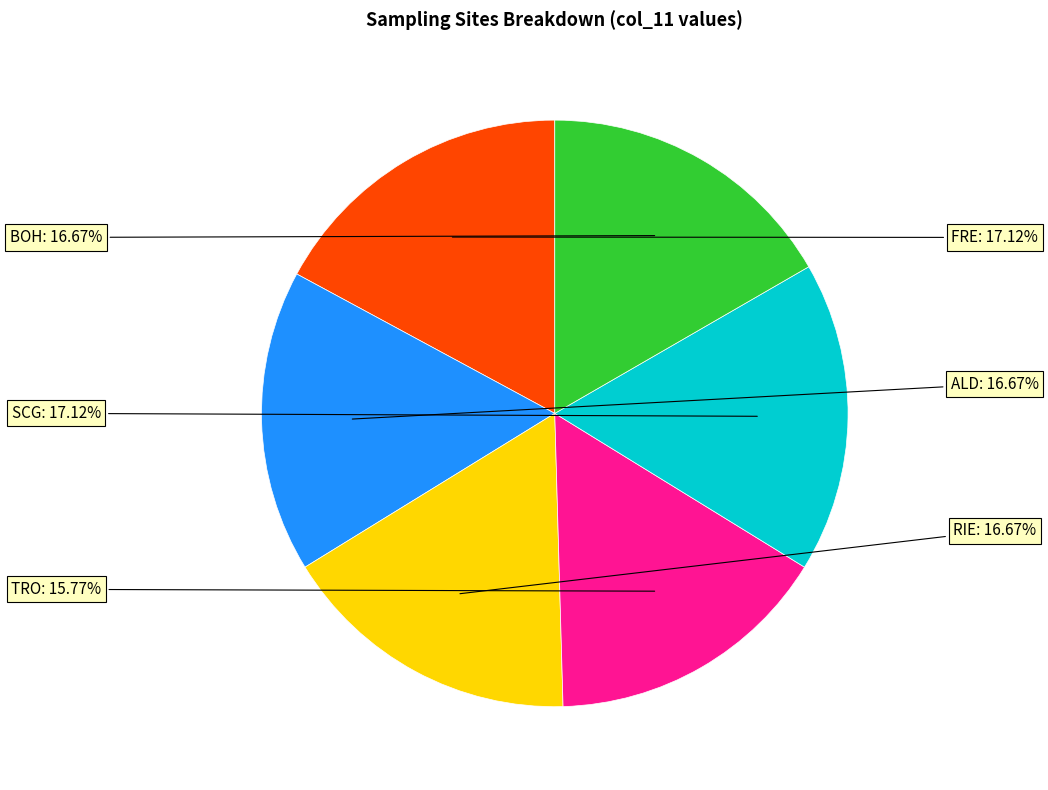

To the nearest percent, what is the difference between the largest and smallest slice percentages?

1%